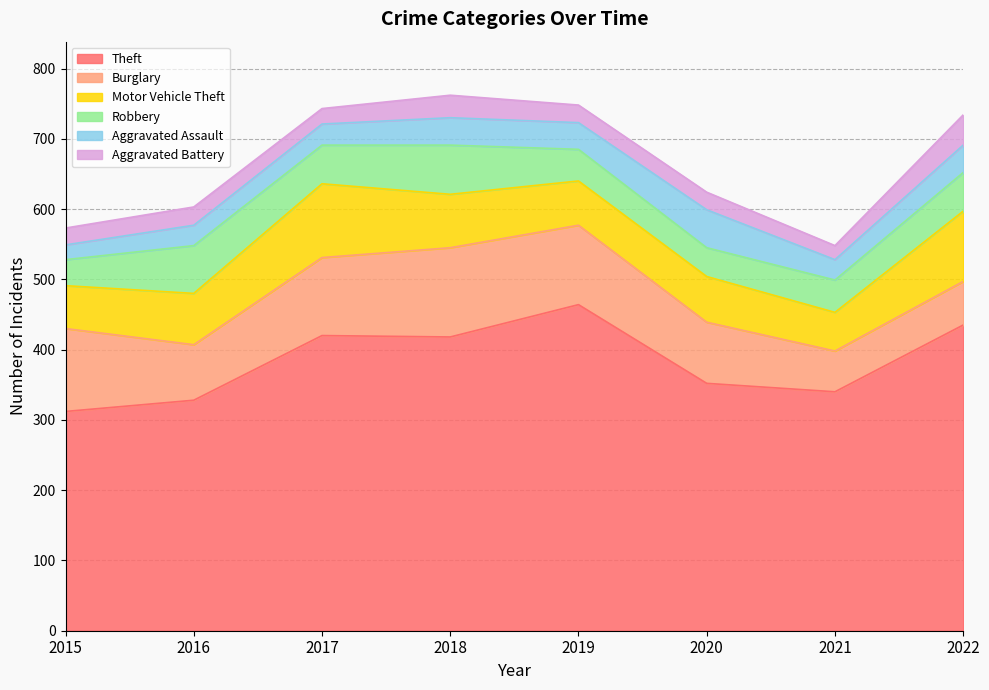

What is the smallest value displayed?

20